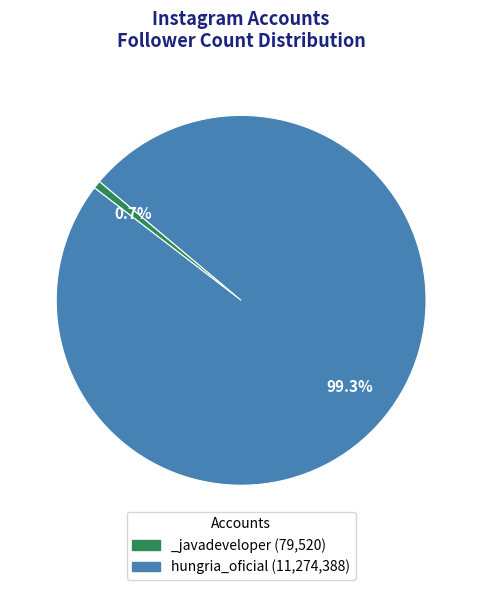

What percentage do hungria_oficial and _javadeveloper together represent?

100.0%